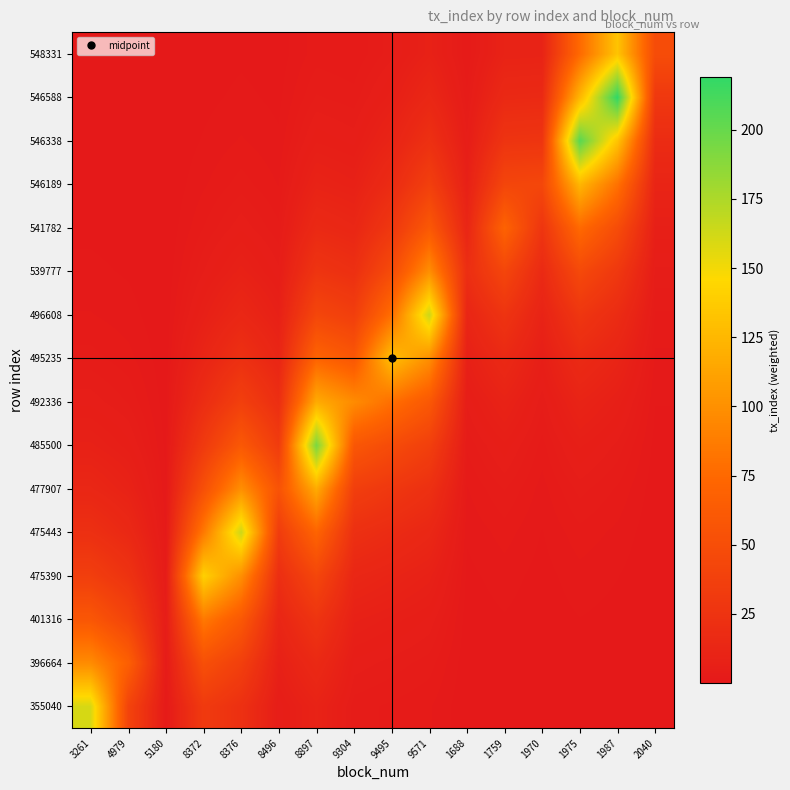

At which category is the sum across all series the highest?

8897